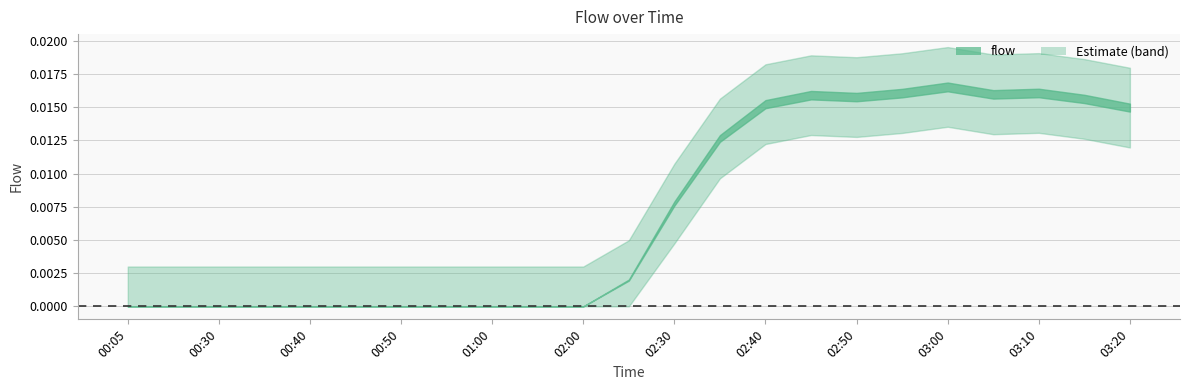

How many points are lower than both their immediate neighbors (excluding endpoints)?

2